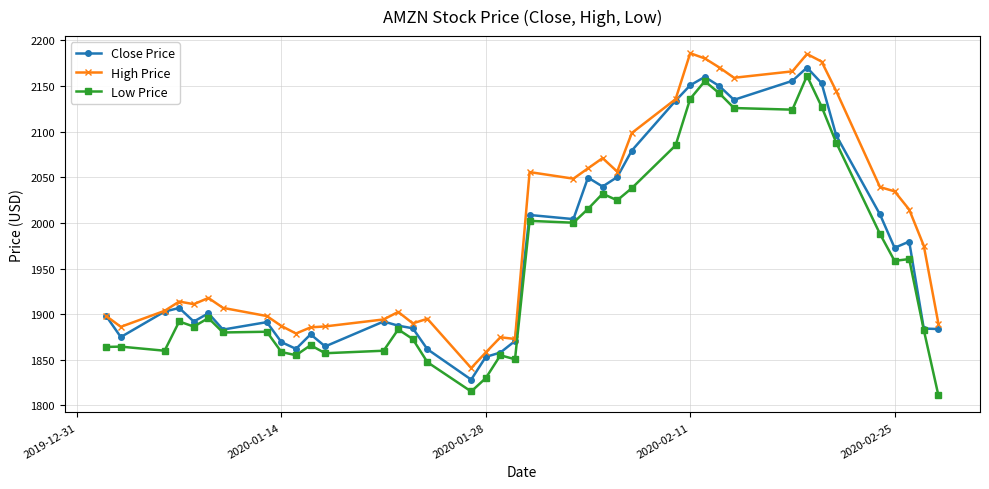

What is the average value of the High Price series?

1991.2